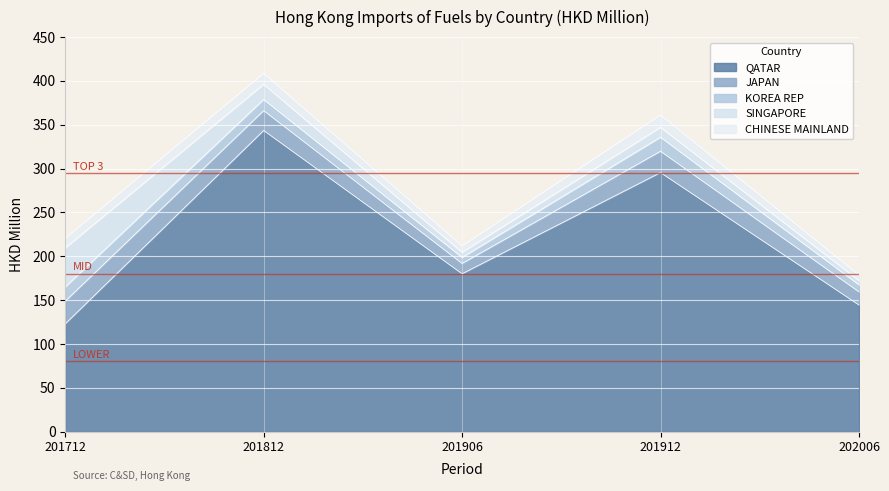

How many lines are shown in the chart?

5